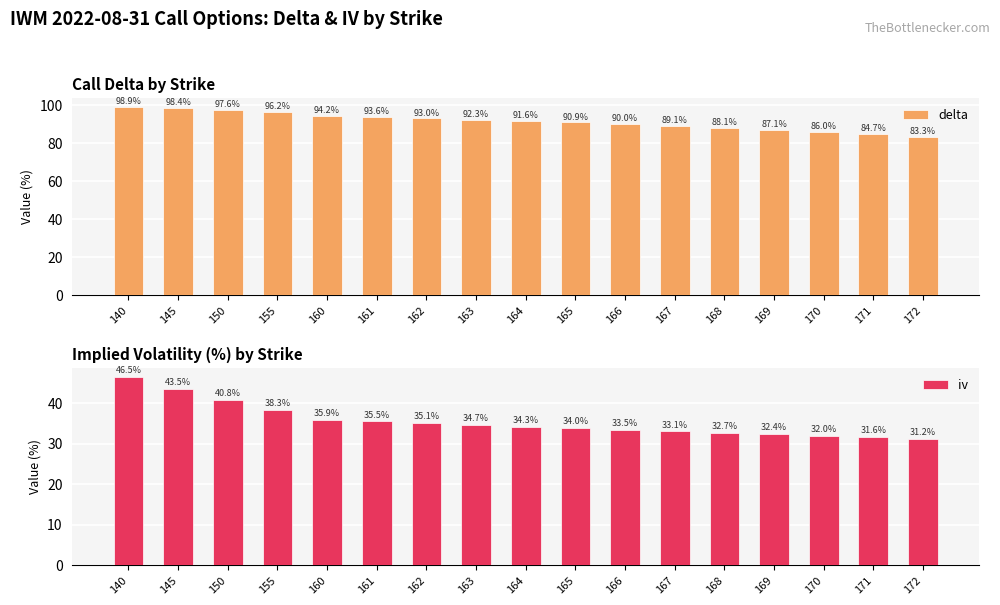

What is the difference between the maximum and minimum values in the delta series?

15.5